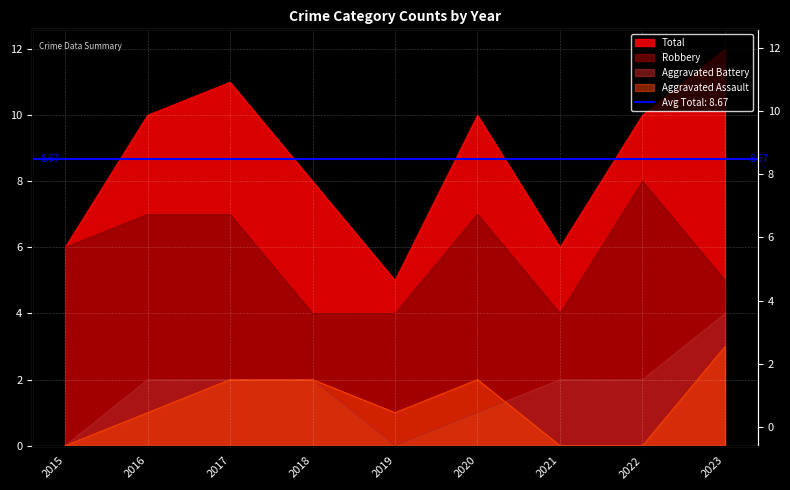

What is the total value across all series at 2020?

20